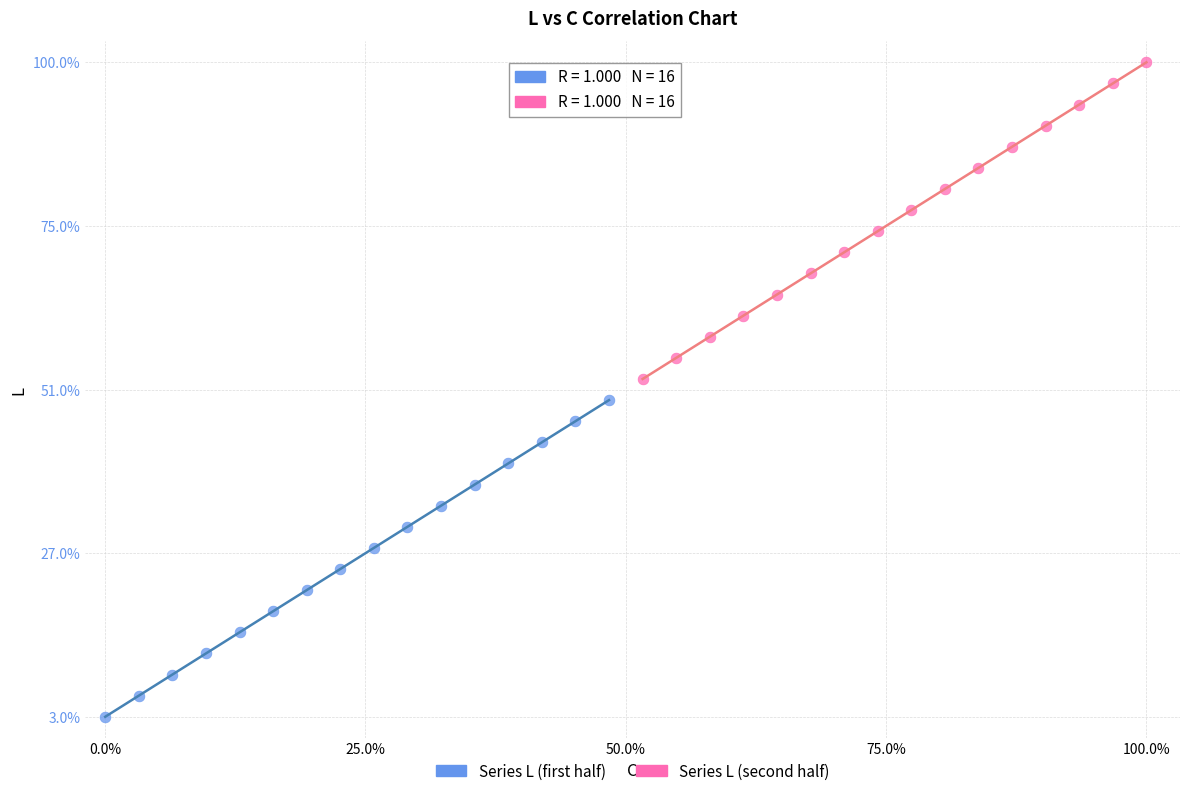

What are all the series names shown in the legend?

Series L (first half), Series L (second half)